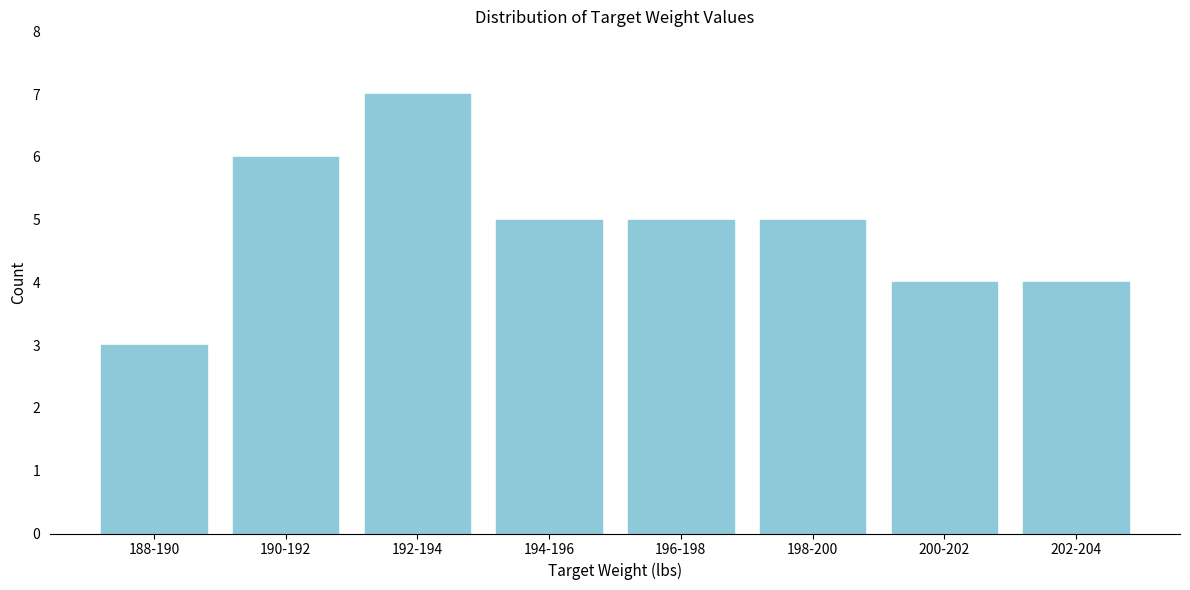

Reading right to left, transcribe all the data shown in this chart.

202-204=4	200-202=4	198-200=5	196-198=5	194-196=5	192-194=7	190-192=6	188-190=3